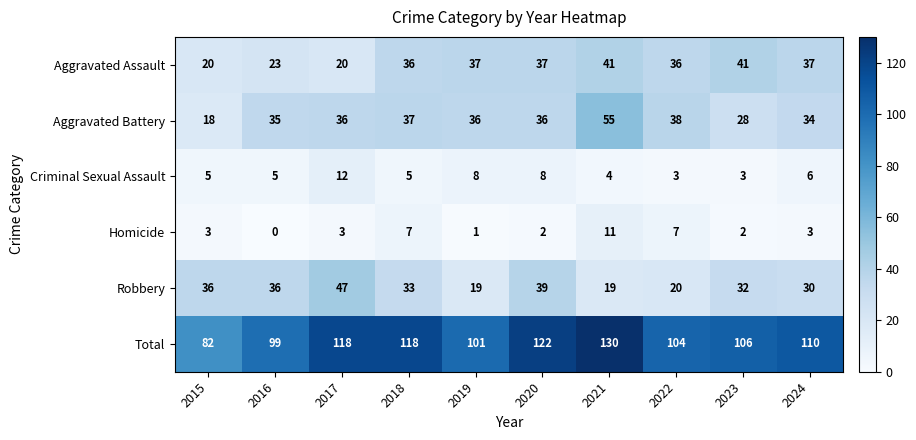

What is the spread (max minus min) of values at 2023?

104